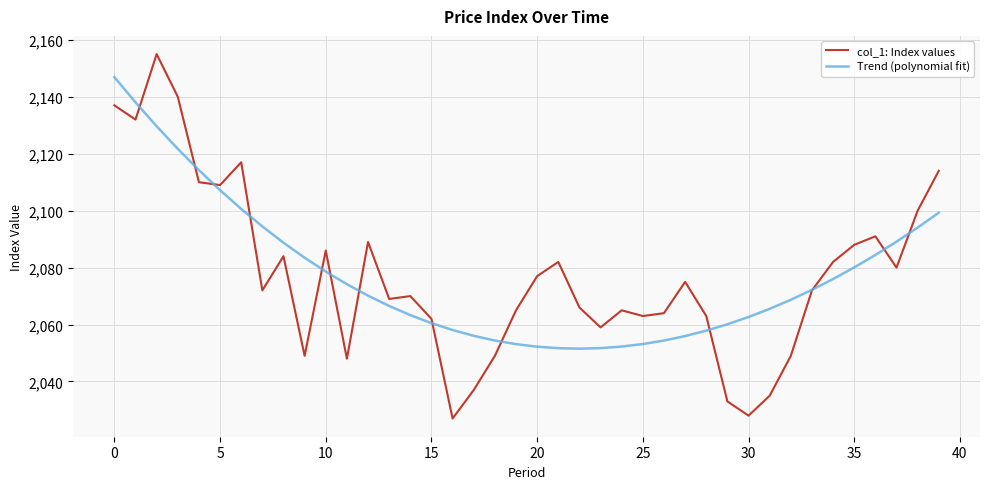

How many lines are shown in the chart?

2